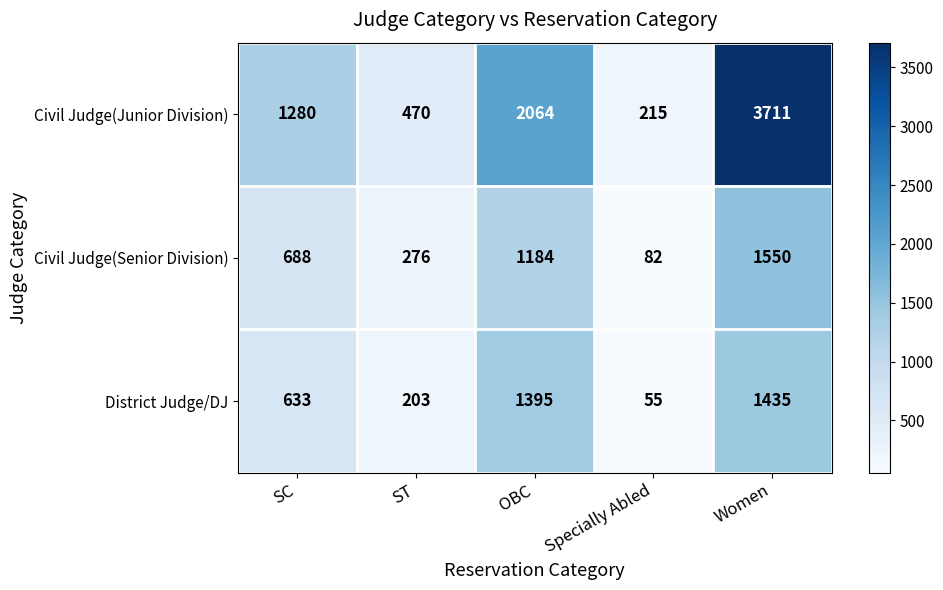

Which series changed the most between SC and ST?

Civil Judge(Junior Division)